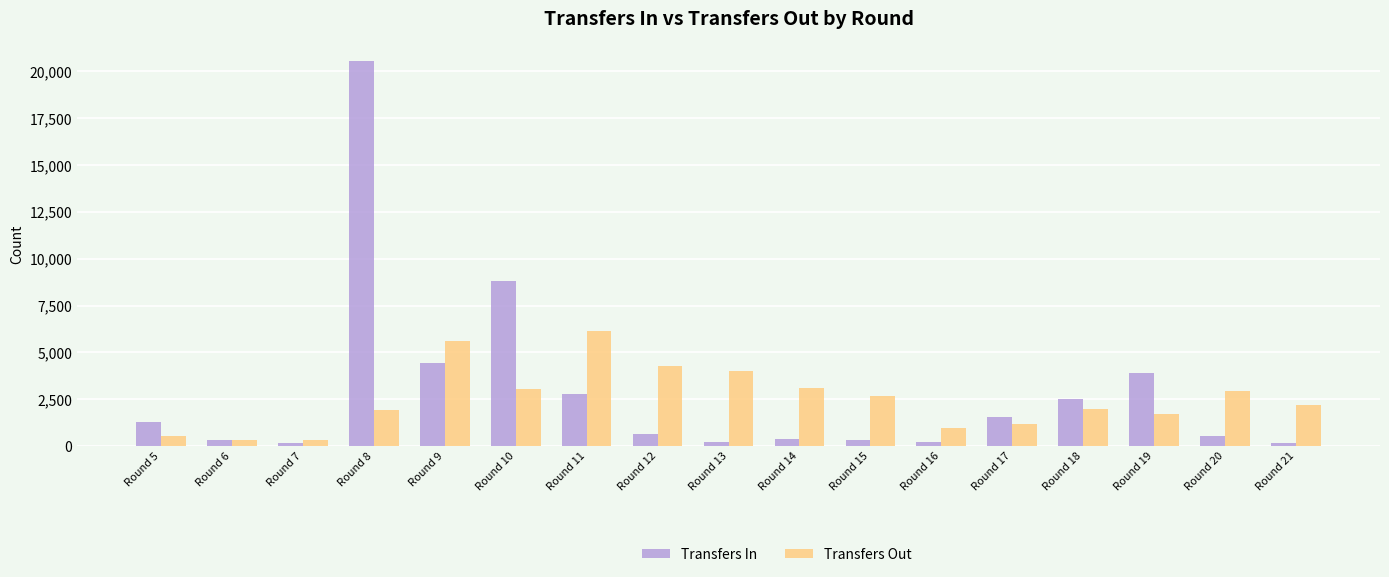

What is the value of the Transfers Out bar at the 15th from the left?

1714